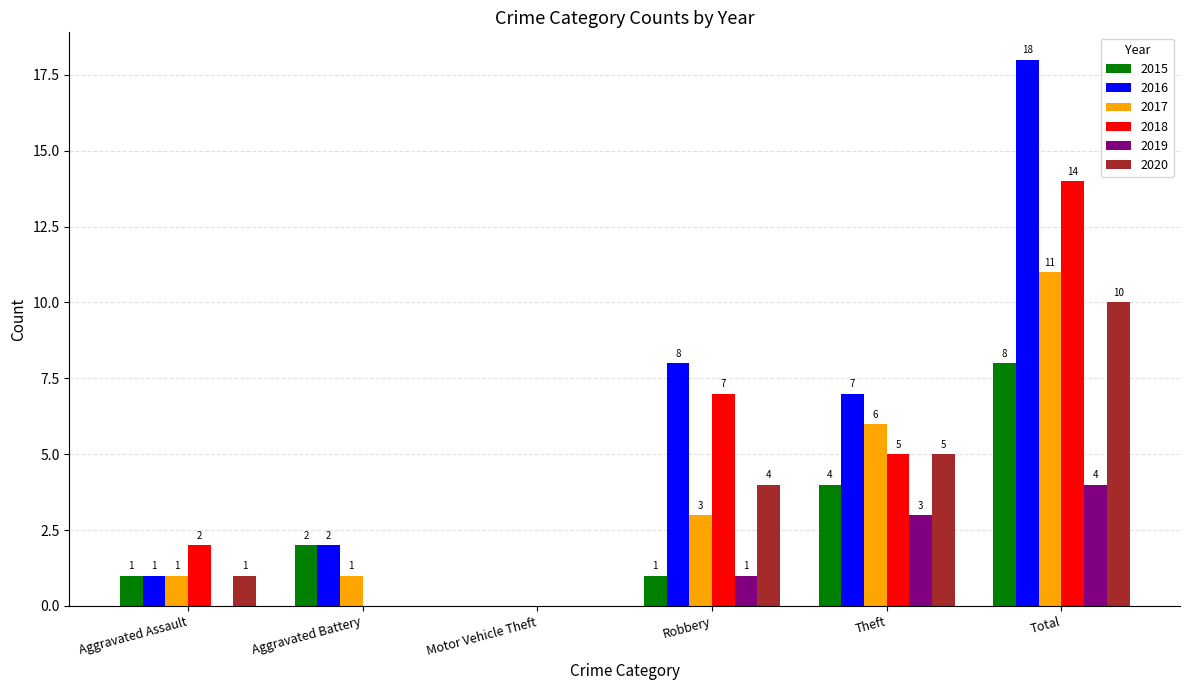

The value of 2018 at Total is 14. True or false?

True